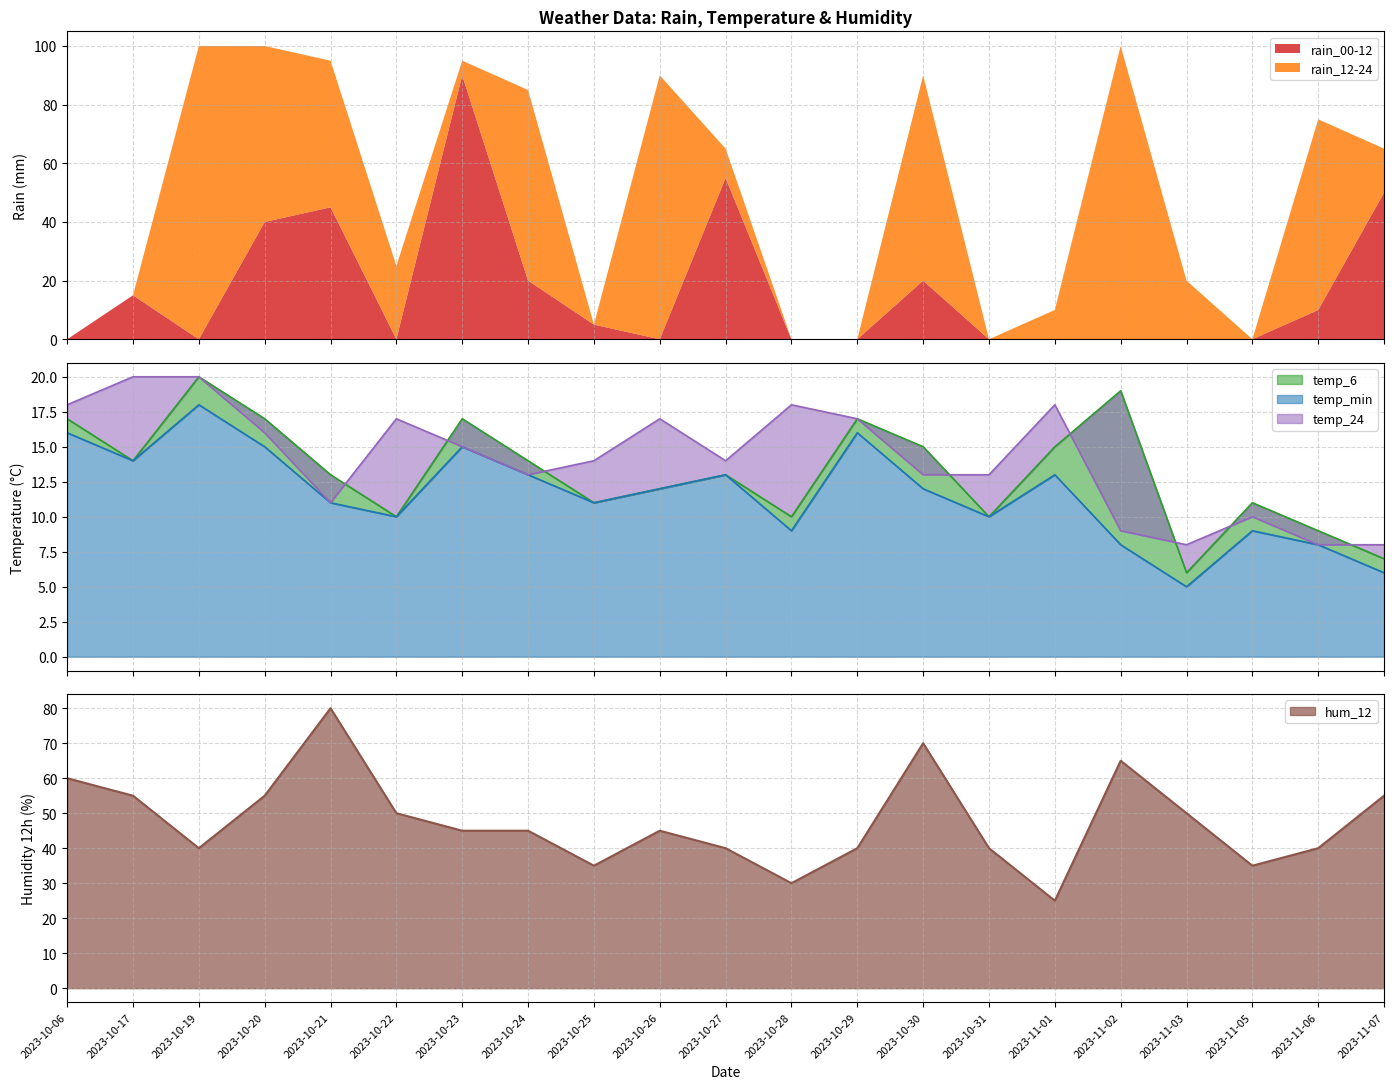

What is the label of the 6th point from the right?

2023-11-01